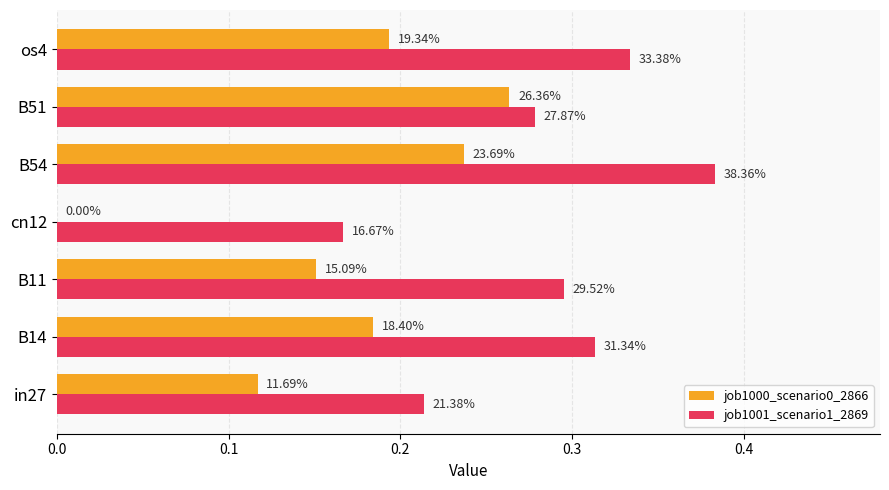

What is the value of the job1000_scenario0_2866 bar at the 2nd from the left?

0.2